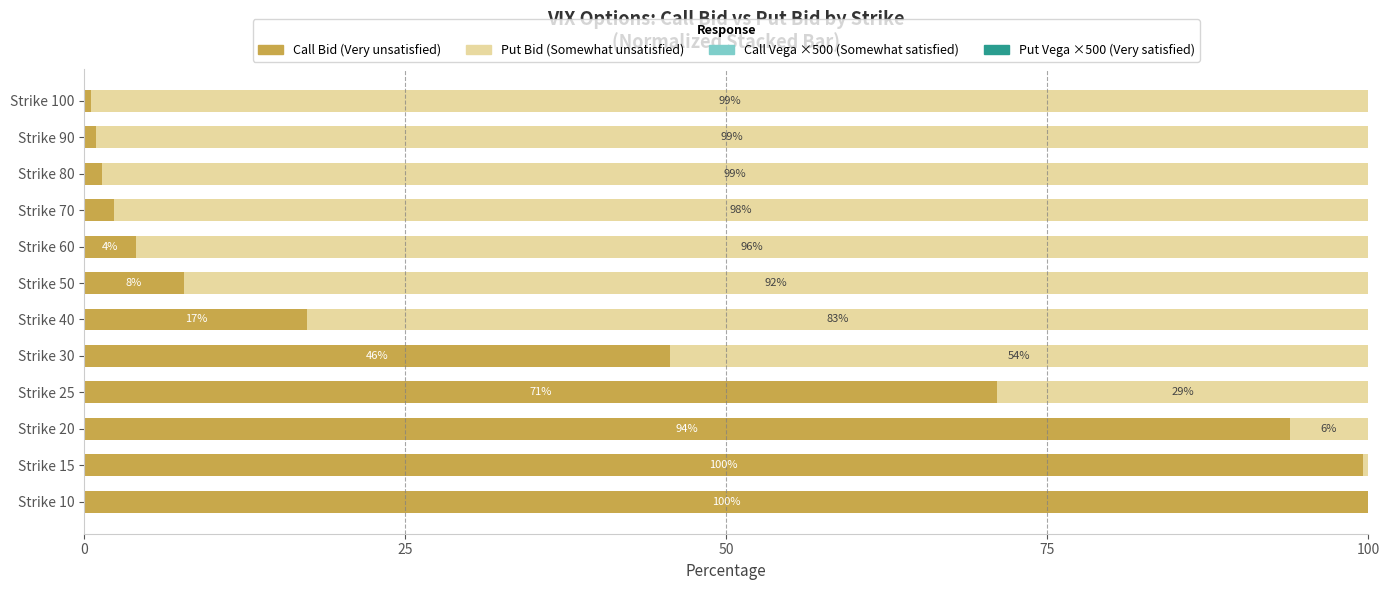

What is the total value across all series at Strike 60?

100.0